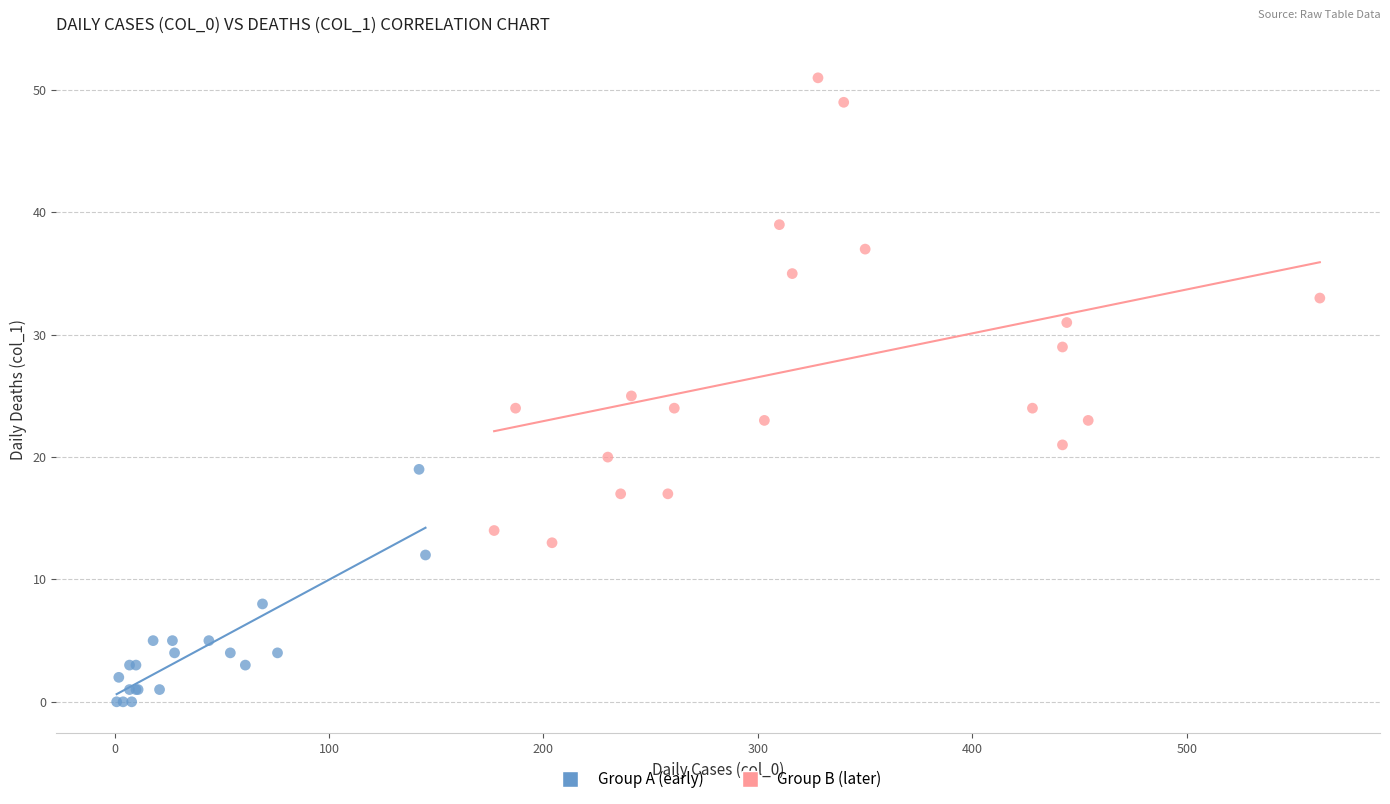

Which series contains the lowest Y value?

Group A (early)